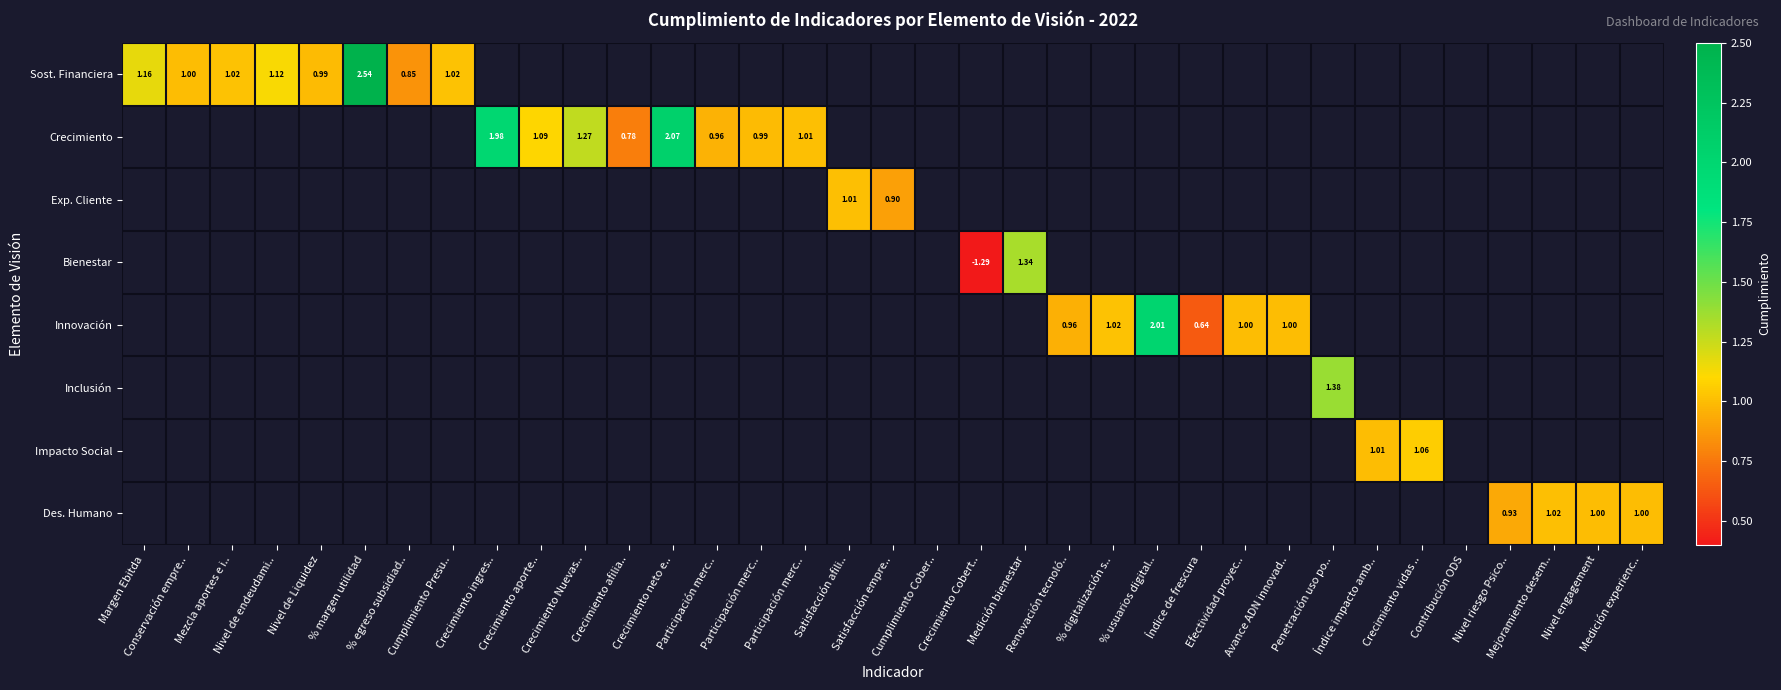

Rank the categories by Bienestar value from highest to lowest.

Medición bienestar, Renovación tecnoló.., % digitalización s.., % usuarios digital.., Índice de frescura, Efectividad proyec.., Avance ADN innovad.., Penetración uso po.., Índice impacto amb.., Crecimiento vidas .., Contribución ODS, Nivel riesgo Psico.., Mejoramiento desem.., Nivel engagement, Medición experienc.., Margen Ebitda, Conservación empre.., Mezcla aportes e i.., Nivel de endeudami.., Nivel de Liquidez, % margen utilidad, % egreso subsidiad.., Cumplimiento Presu.., Crecimiento ingres.., Crecimiento aporte.., Crecimiento Nuevas.., Crecimiento afilia.., Crecimiento neto e.., Participación merc.., Participación merc.., Participación merc.., Satisfacción afili.., Satisfacción empre.., Cumplimiento Cober.., Crecimiento Cobert..